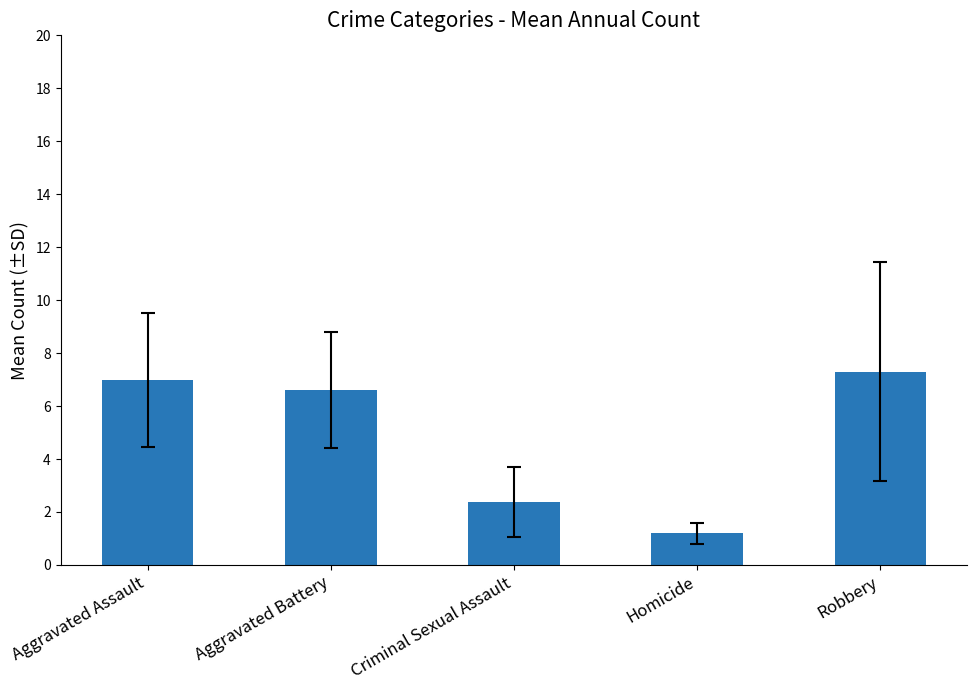

Reading left to right, what are all the values shown in this chart?

7.0	6.6	2.4	1.2	7.3